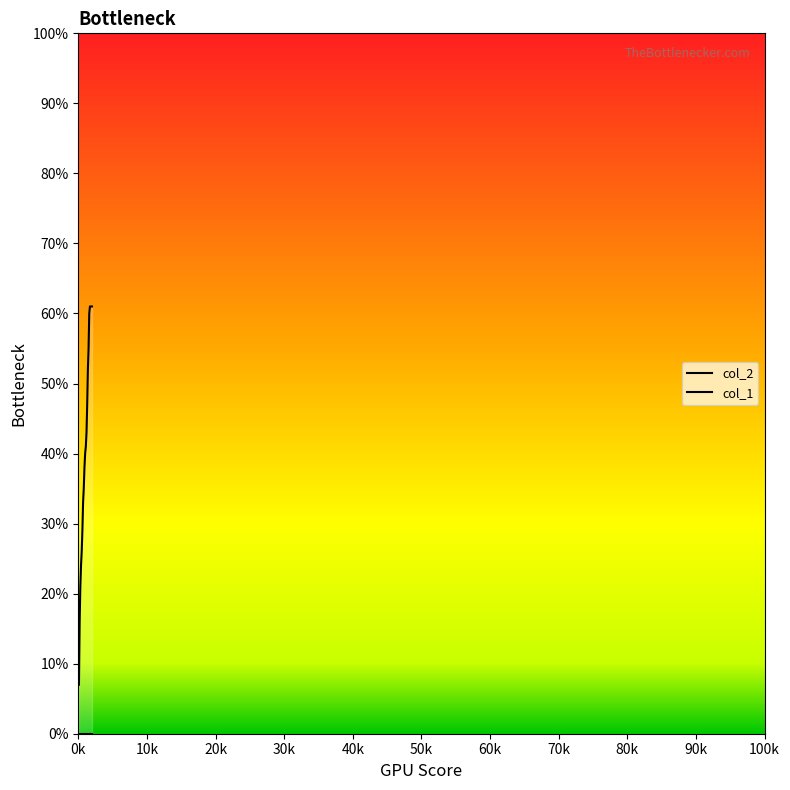

Rank the series by their average value, from lowest to highest.

col_1, col_2